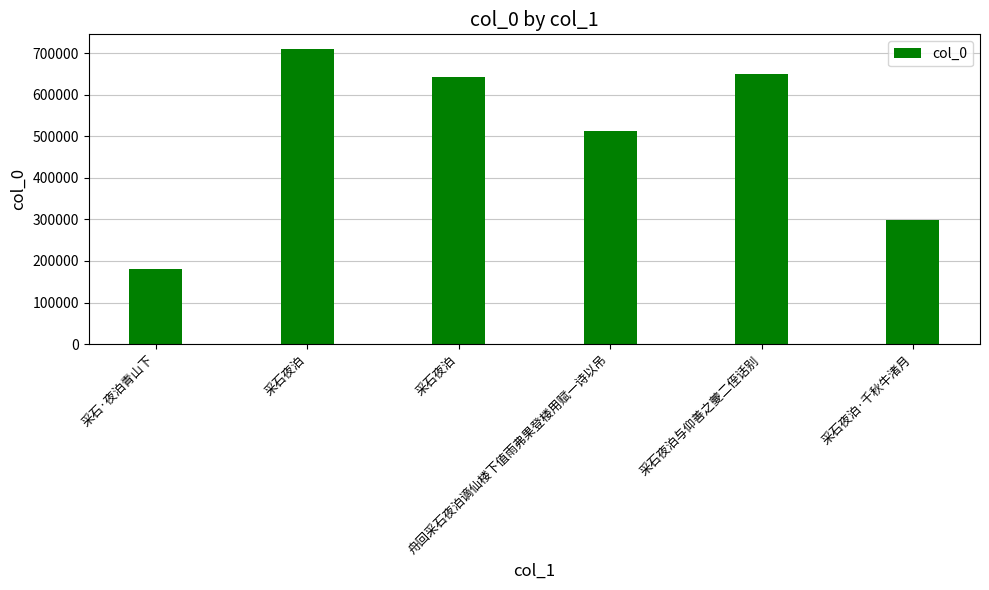

What is the sum of all values?

2993505